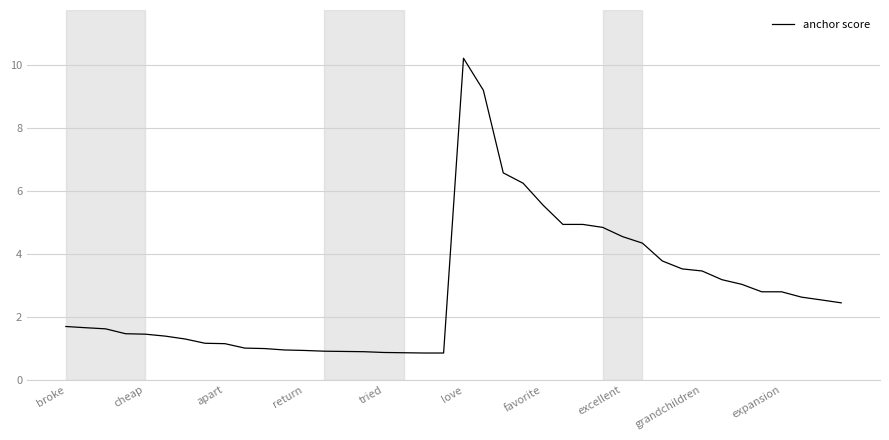

What is the difference between the maximum and minimum values?

9.4